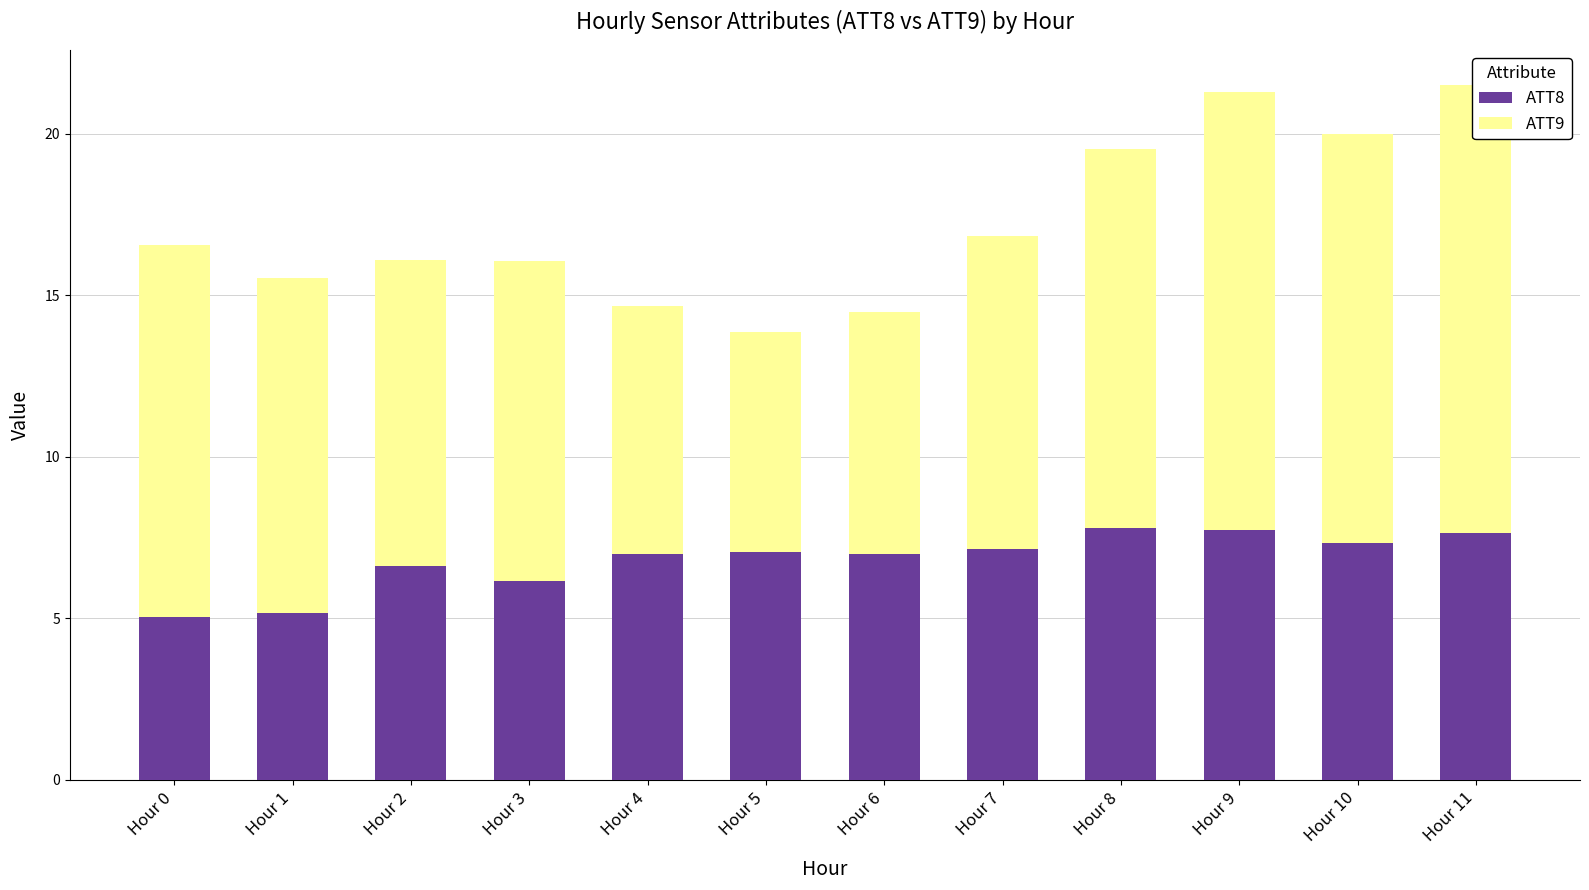

What is the highest value of the ATT9 series?

13.9